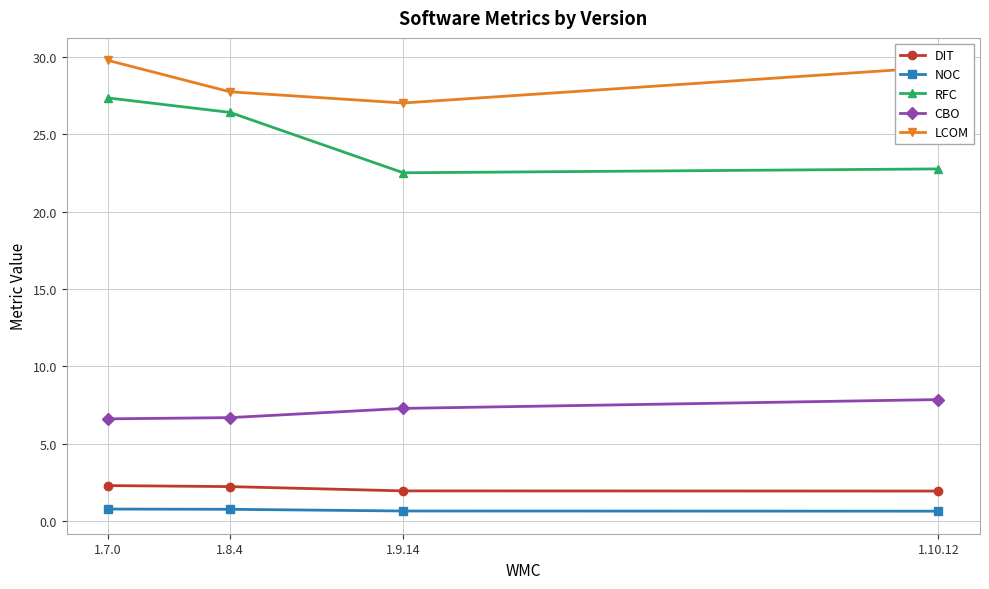

Reading left to right, extract all data points from this chart.

DIT: 1.7.0=2.3	1.8.4=2.2	1.9.14=1.9	1.10.12=1.9
NOC: 1.7.0=0.8	1.8.4=0.7	1.9.14=0.6	1.10.12=0.6
RFC: 1.7.0=27.4	1.8.4=26.4	1.9.14=22.5	1.10.12=22.8
CBO: 1.7.0=6.6	1.8.4=6.7	1.9.14=7.3	1.10.12=7.8
LCOM: 1.7.0=29.8	1.8.4=27.8	1.9.14=27.0	1.10.12=29.4